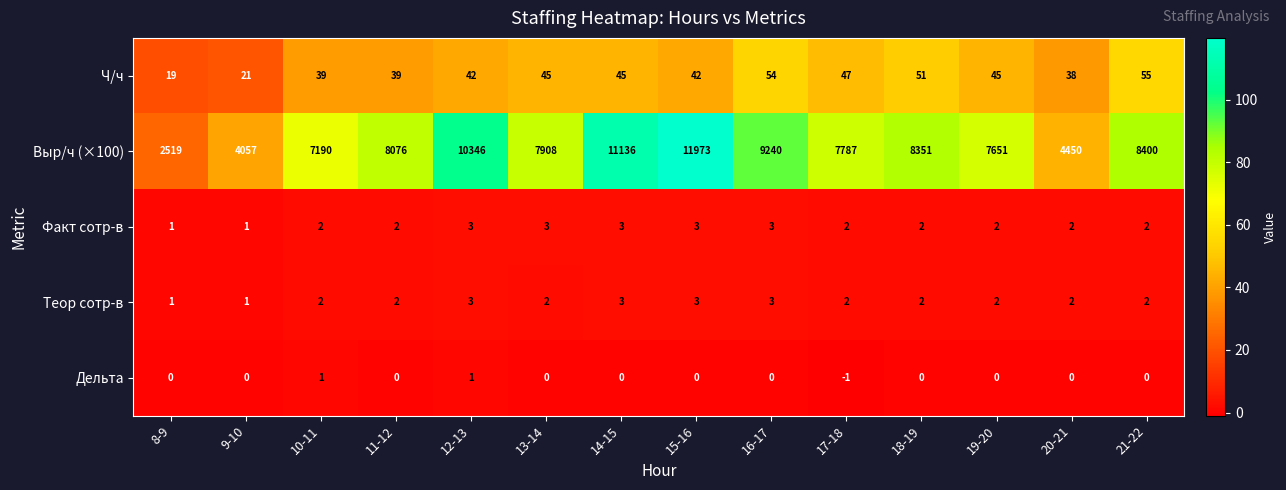

What is the sum of all Выр/ч (×100) values?

109084